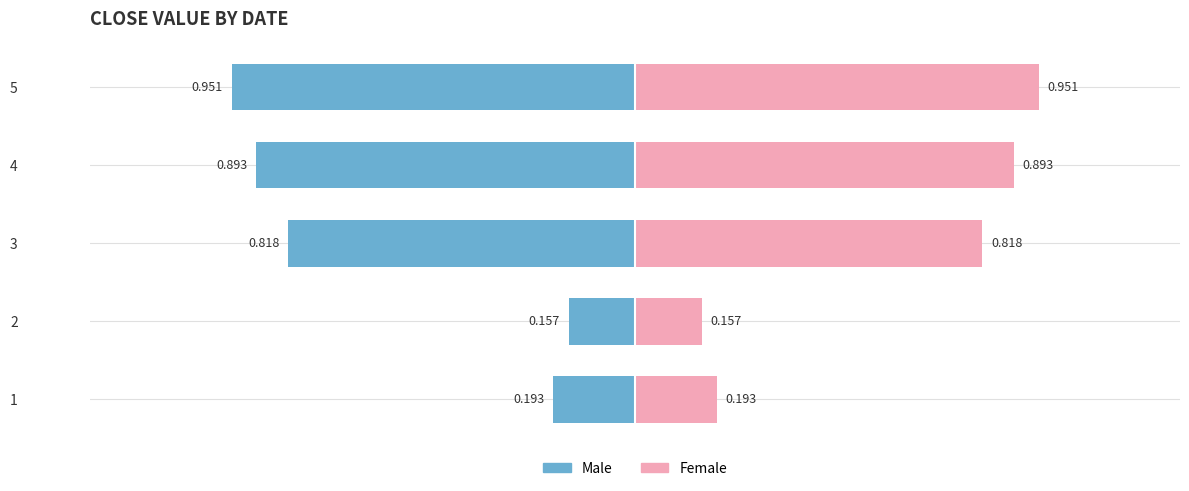

Between 2 and 4, which series saw the biggest shift?

Male